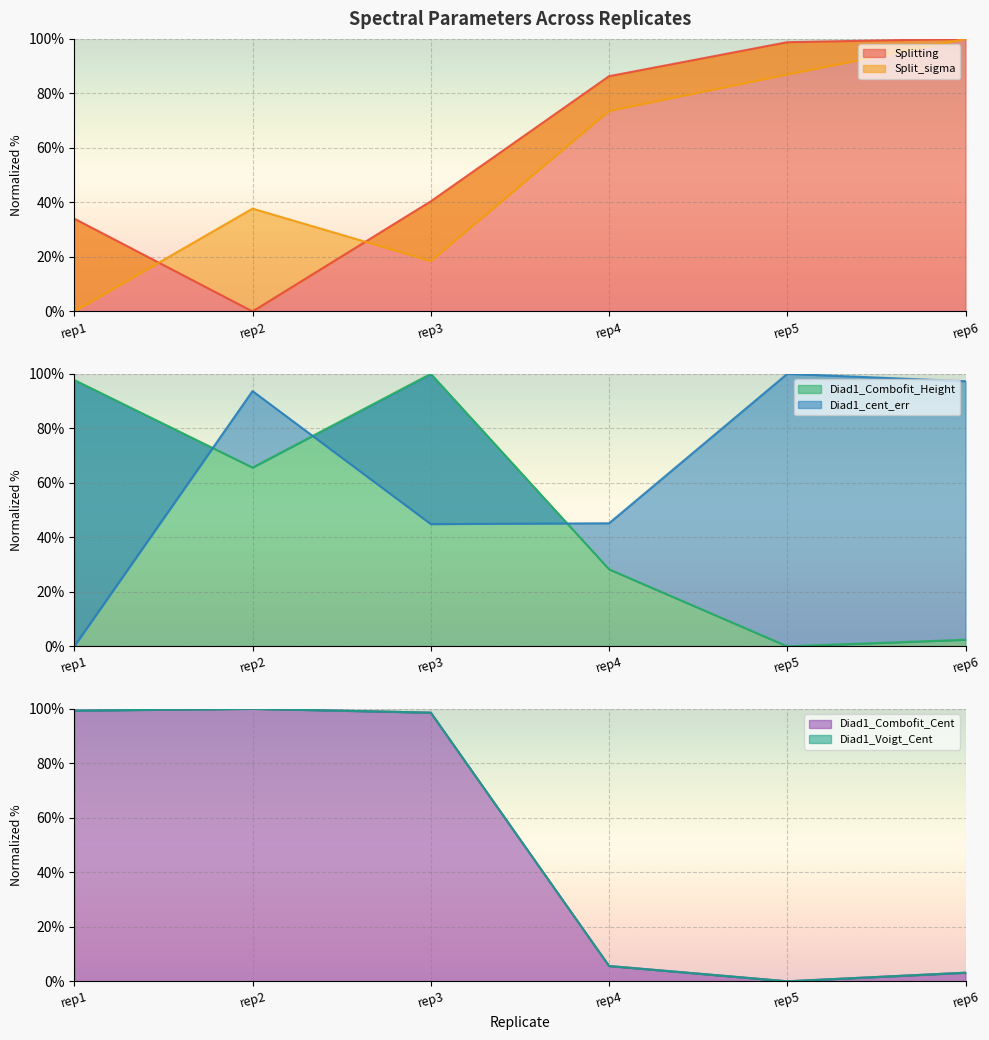

What is the highest value of the Splitting series?

100.0